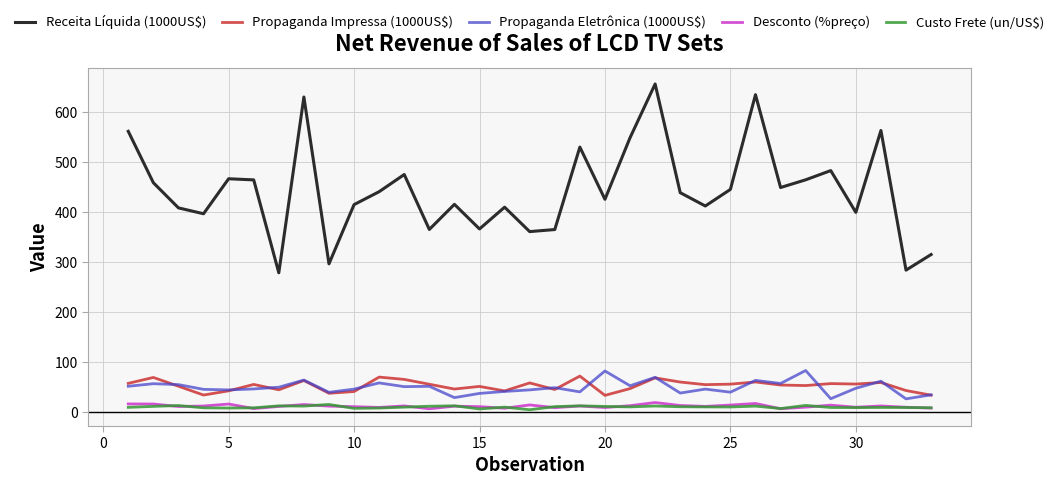

At how many categories does at least one series exceed 488?

7